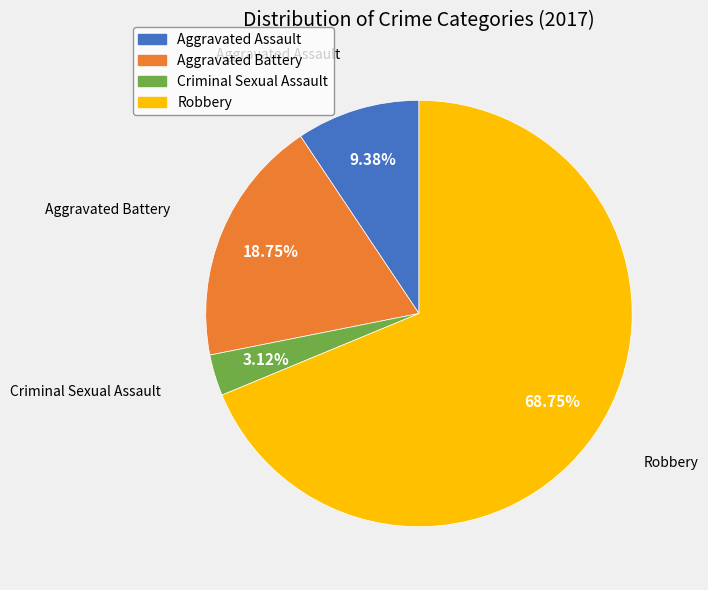

How many slices are in this pie chart?

4